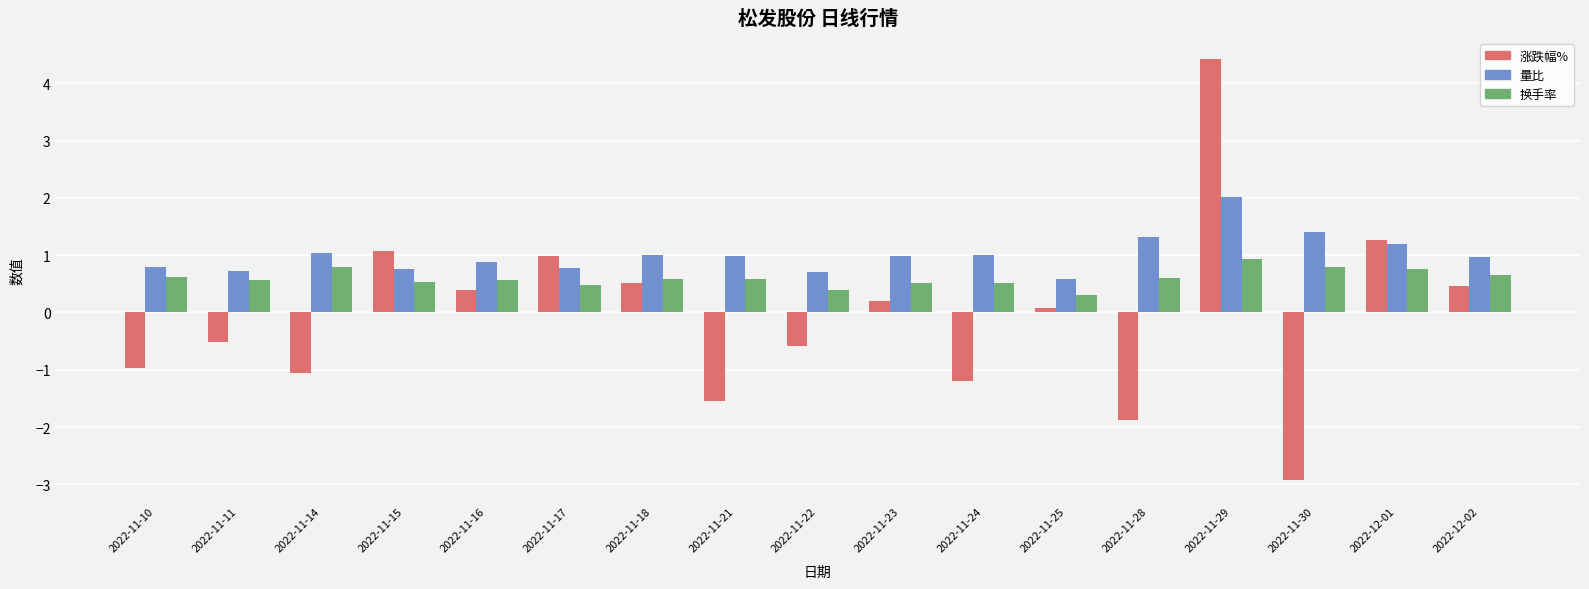

What is the minimum value for 换手率?

0.3